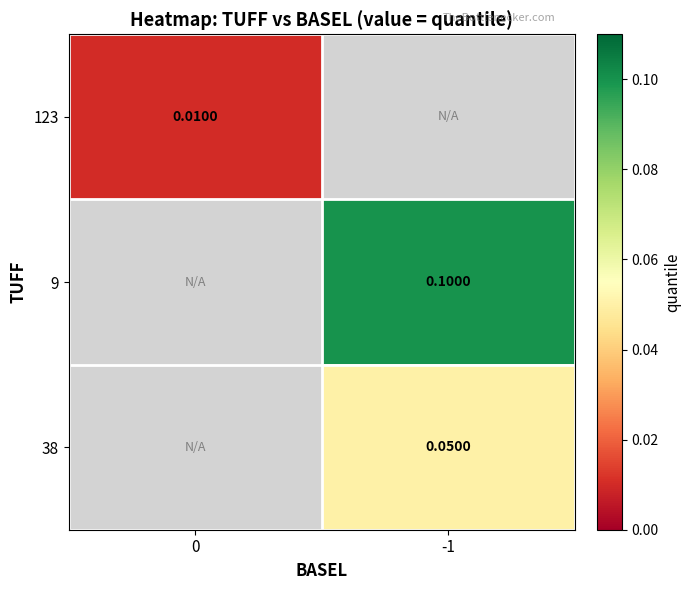

At how many categories does at least one series exceed 0?

2